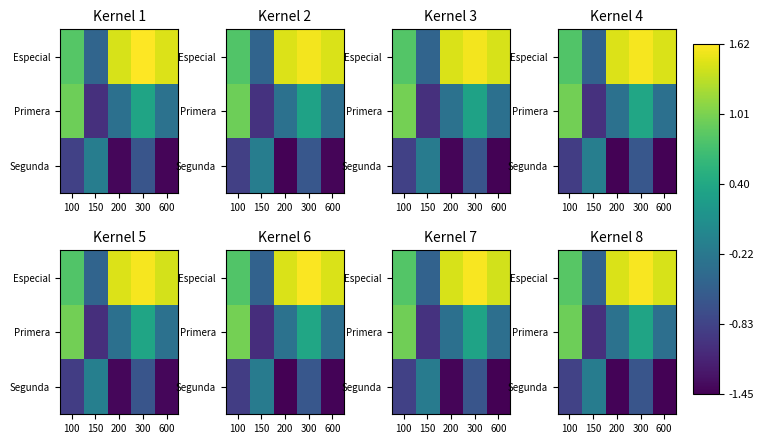

Is the value of Segunda at 600 greater than the value of Primera at 300?

No